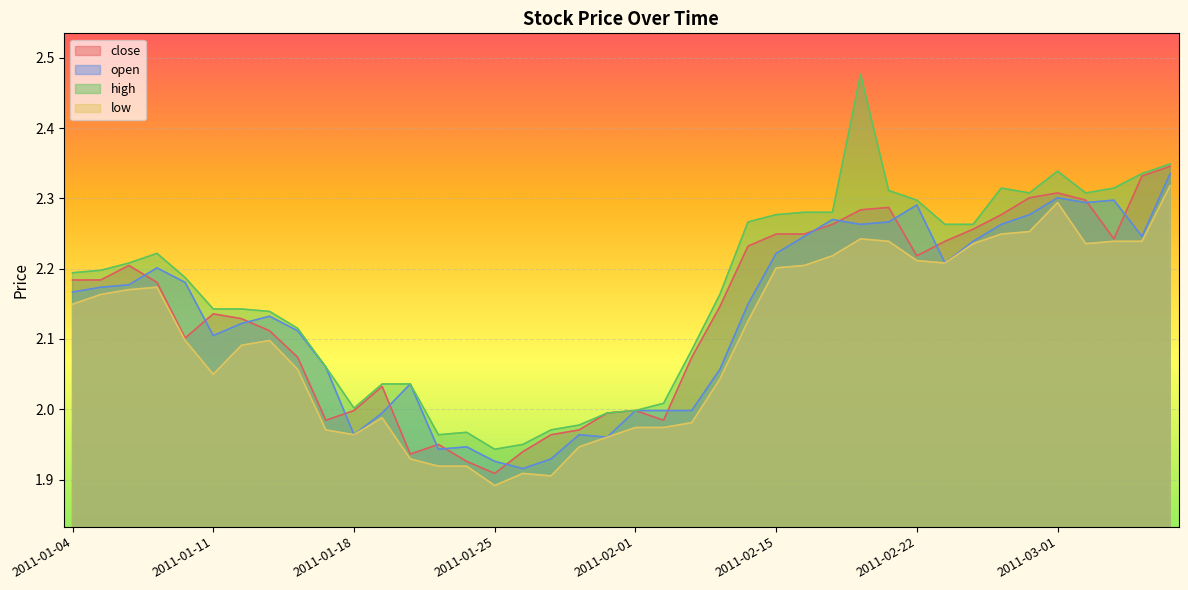

Does the chart display data point markers on the line(s)?

No